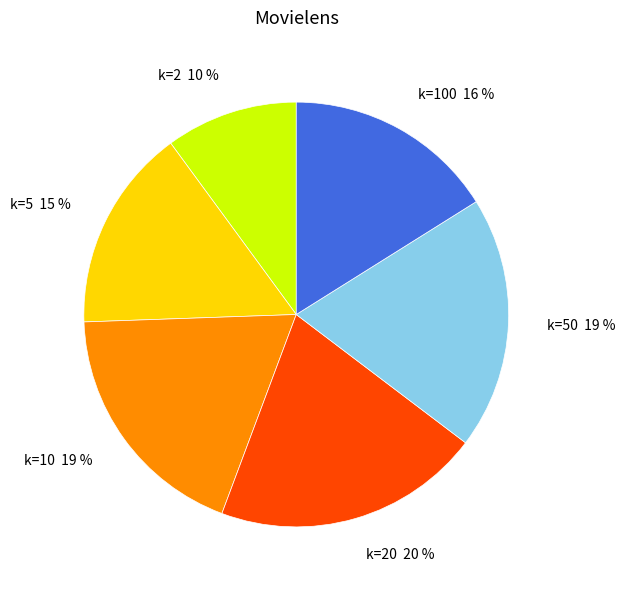

True or false: k=100 accounts for 8% of the total.

False